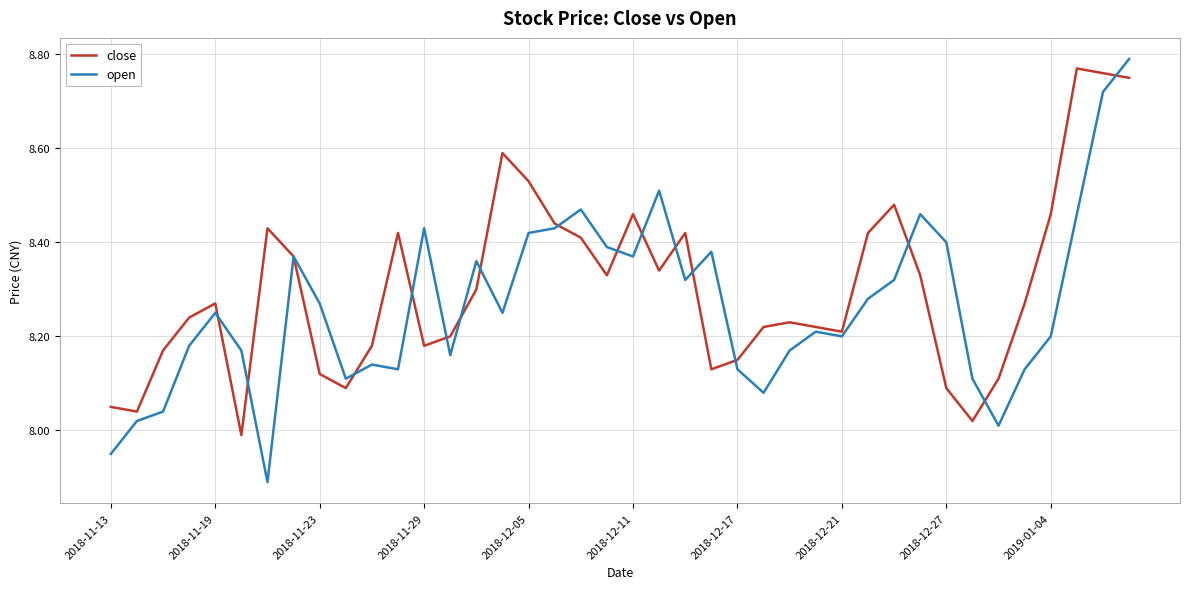

What is the difference between the maximum and minimum values in the open series?

0.9